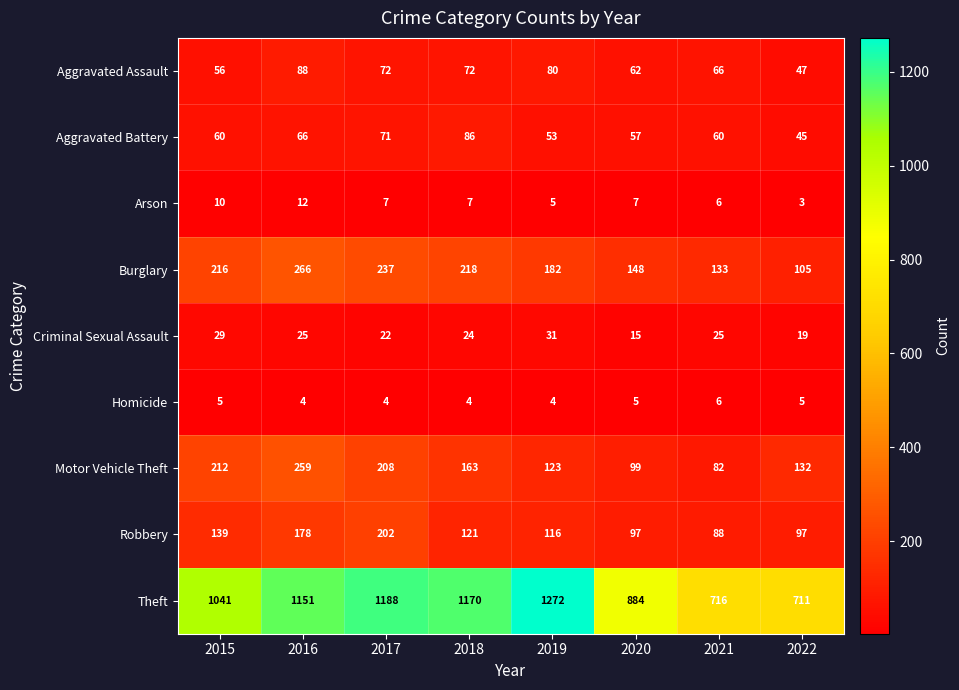

Read the Aggravated Assault value at 2018, to the nearest 10.

70